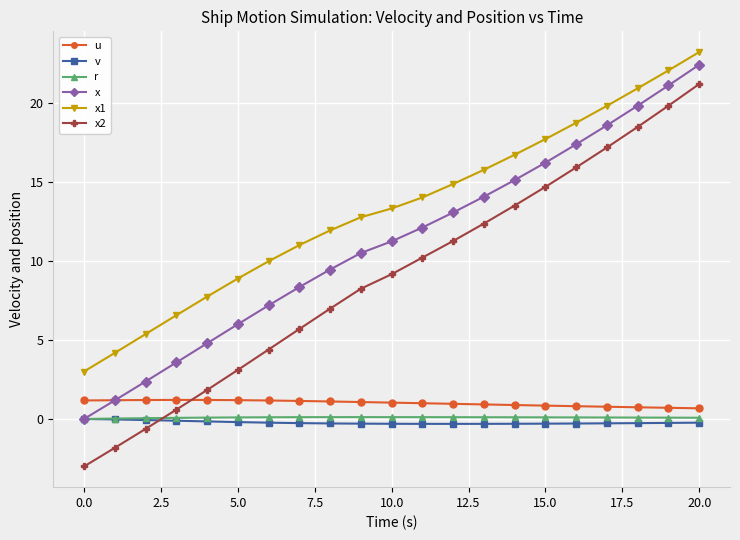

What is the value of the u point at the 9th from the left?

1.1